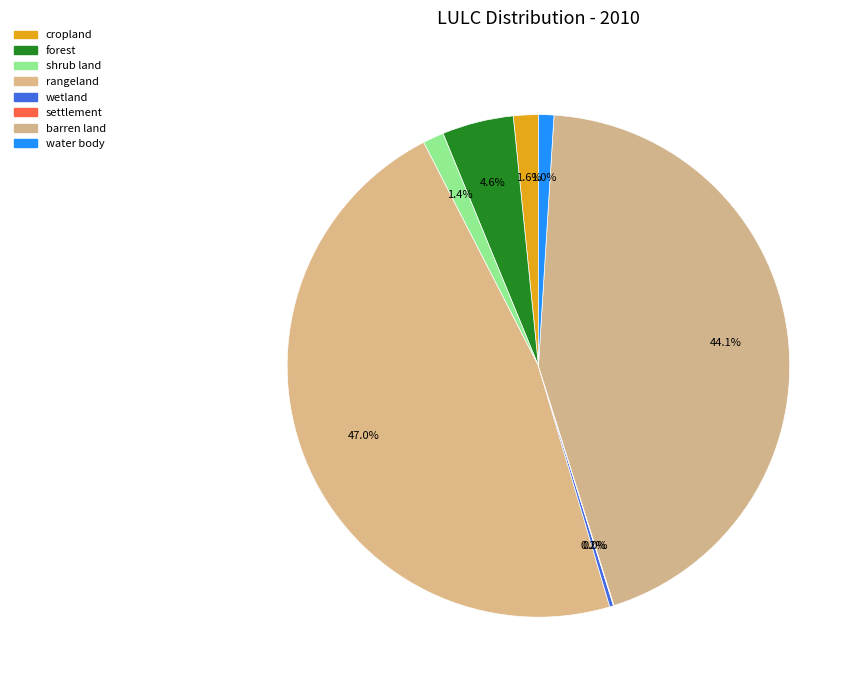

What is the change in value from wetland to water body?

+11715.5